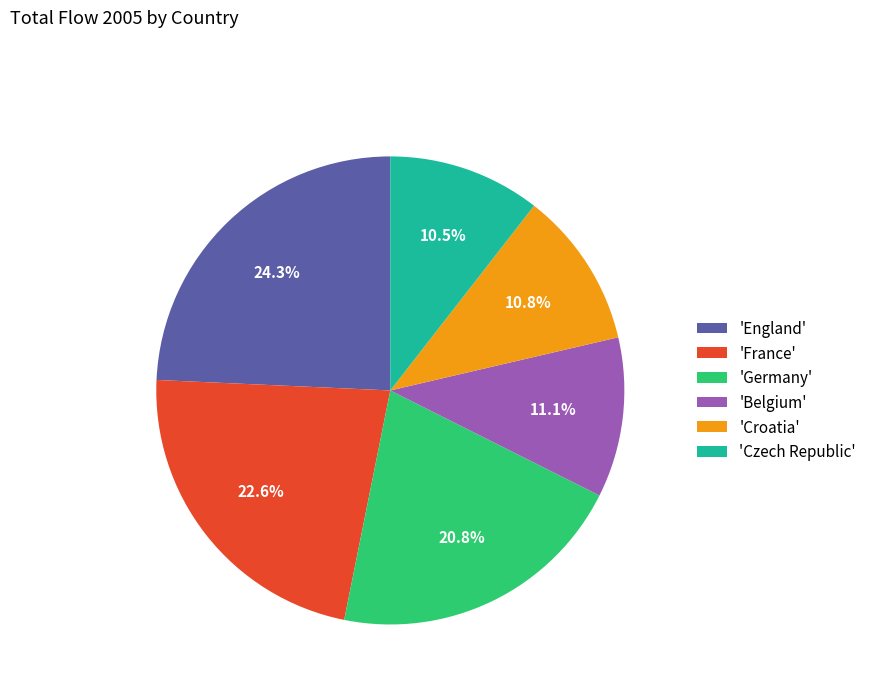

Is the sum of 'Czech Republic' and 'France' greater than half?

No